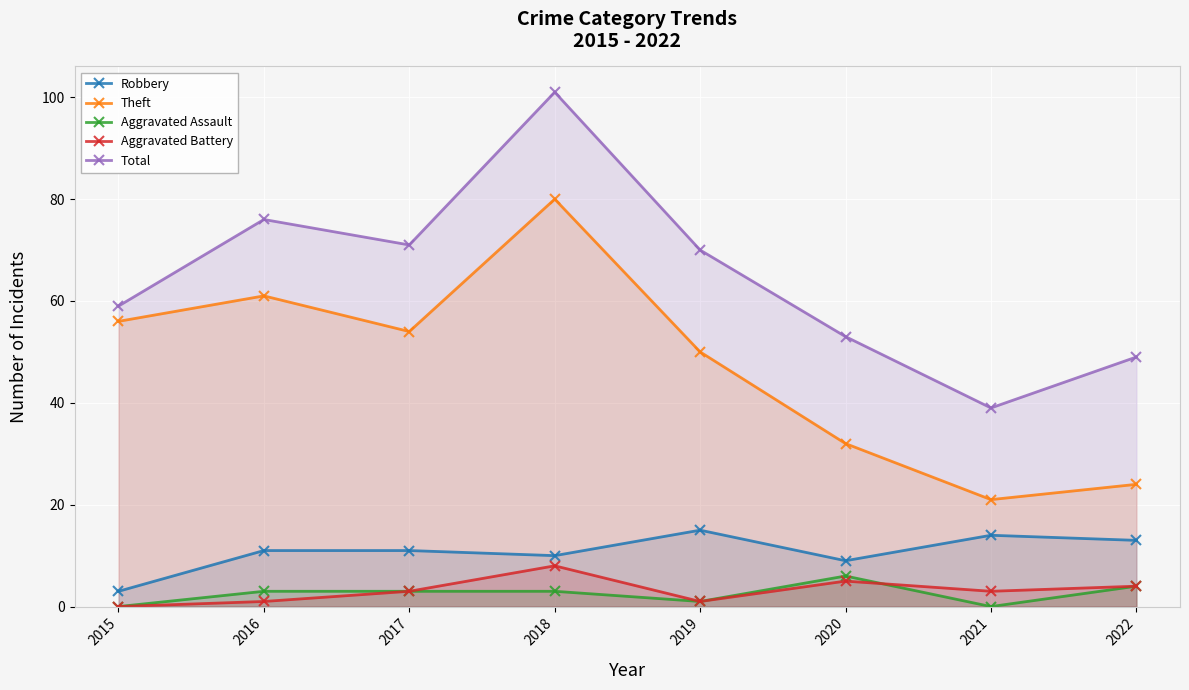

Which category has the highest value across all series?

2018